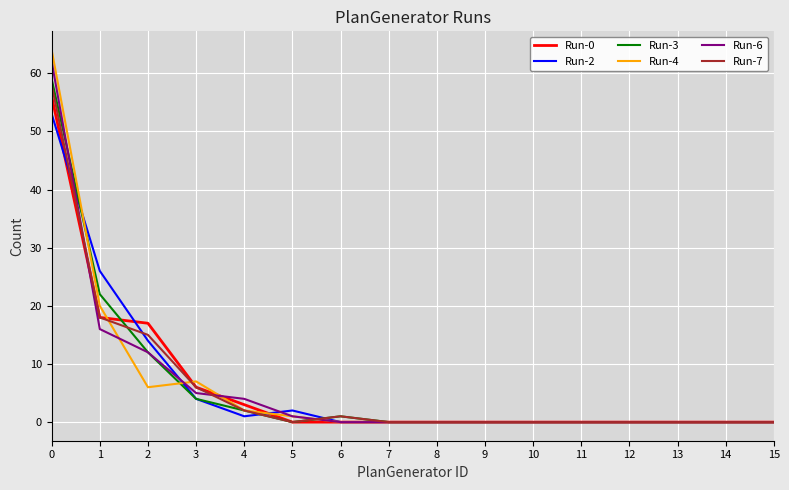

What is the greatest value displayed?

64